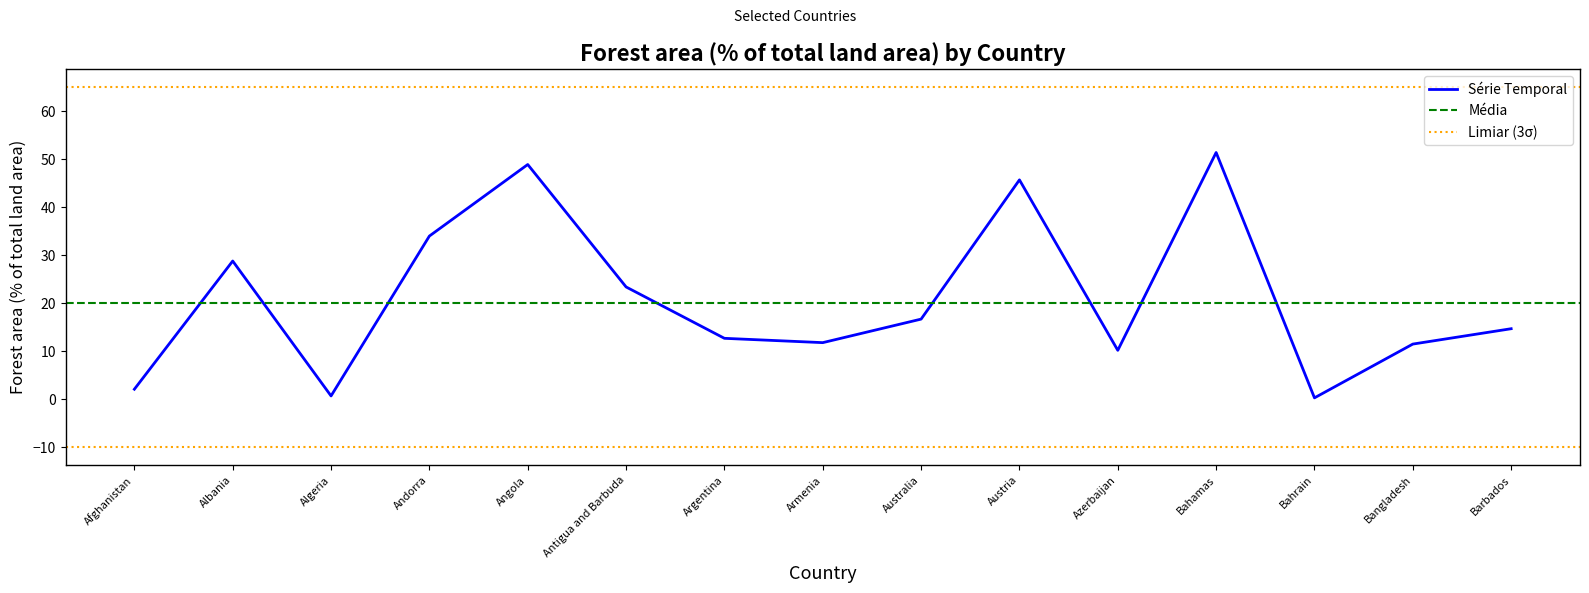

Reading left to right, transcribe all the data shown in this chart.

Série Temporal: Afghanistan=2.1	Albania=28.8	Algeria=0.7	Andorra=34.0	Angola=48.9	Antigua and Barbuda=23.4	Argentina=12.7	Armenia=11.8	Australia=16.7	Austria=45.7	Azerbaijan=10.2	Bahamas=51.4	Bahrain=0.3	Bangladesh=11.5	Barbados=14.7
Média: Afghanistan=20.1	Albania=20.1	Algeria=20.1	Andorra=20.1	Angola=20.1	Antigua and Barbuda=20.1	Argentina=20.1	Armenia=20.1	Australia=20.1	Austria=20.1	Azerbaijan=20.1	Bahamas=20.1	Bahrain=20.1	Bangladesh=20.1	Barbados=20.1
Limiar (3σ): Afghanistan=65.0	Albania=65.0	Algeria=65.0	Andorra=65.0	Angola=65.0	Antigua and Barbuda=65.0	Argentina=65.0	Armenia=65.0	Australia=65.0	Austria=65.0	Azerbaijan=65.0	Bahamas=65.0	Bahrain=65.0	Bangladesh=65.0	Barbados=65.0